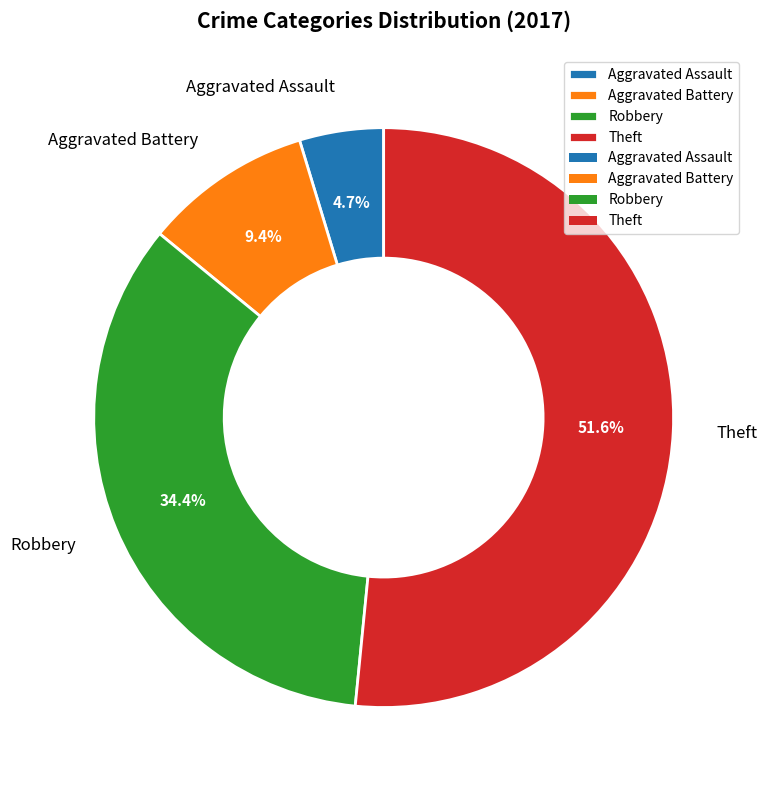

What portion of the pie excludes Aggravated Assault?

95.3%